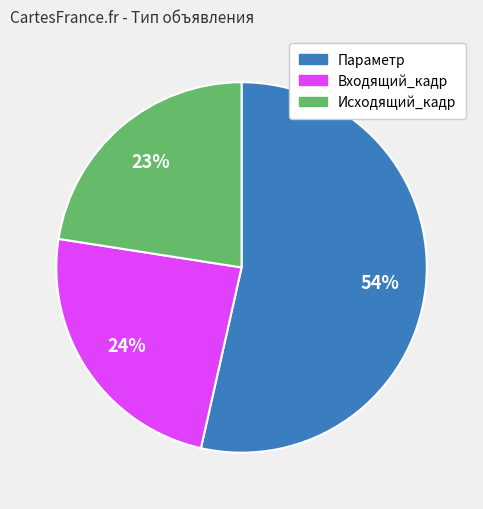

True or false: Параметр accounts for 54% of the total.

True